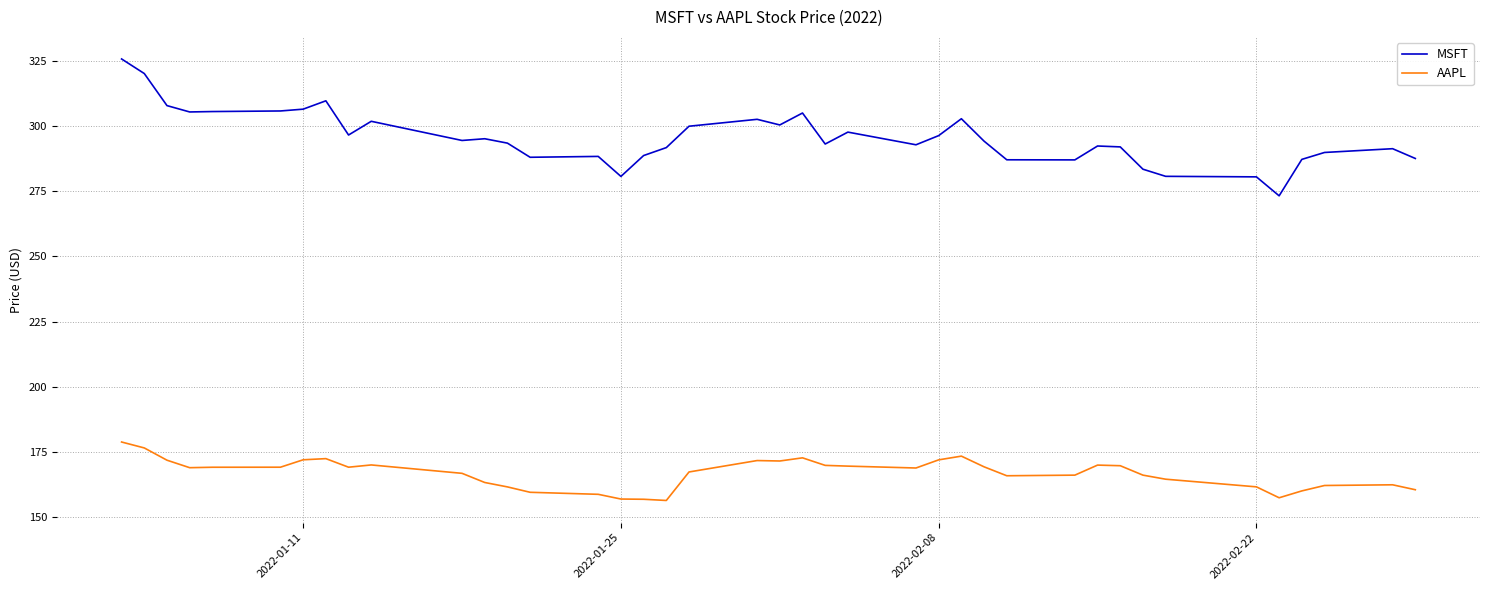

What is the greatest value displayed?

325.6